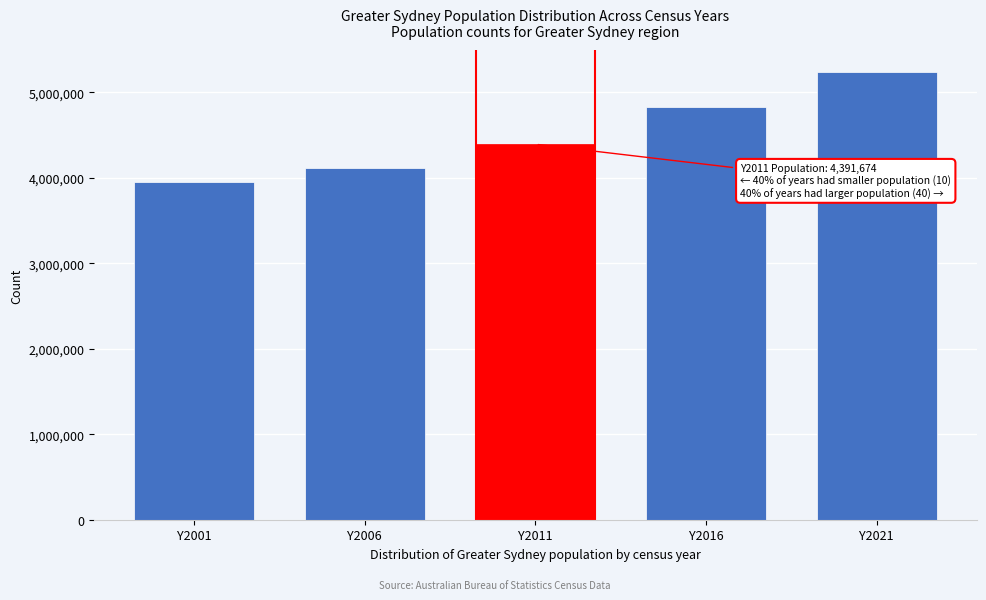

Reading right to left, list all the values displayed in this chart.

5231147	4823991	4391674	4118190	3948015